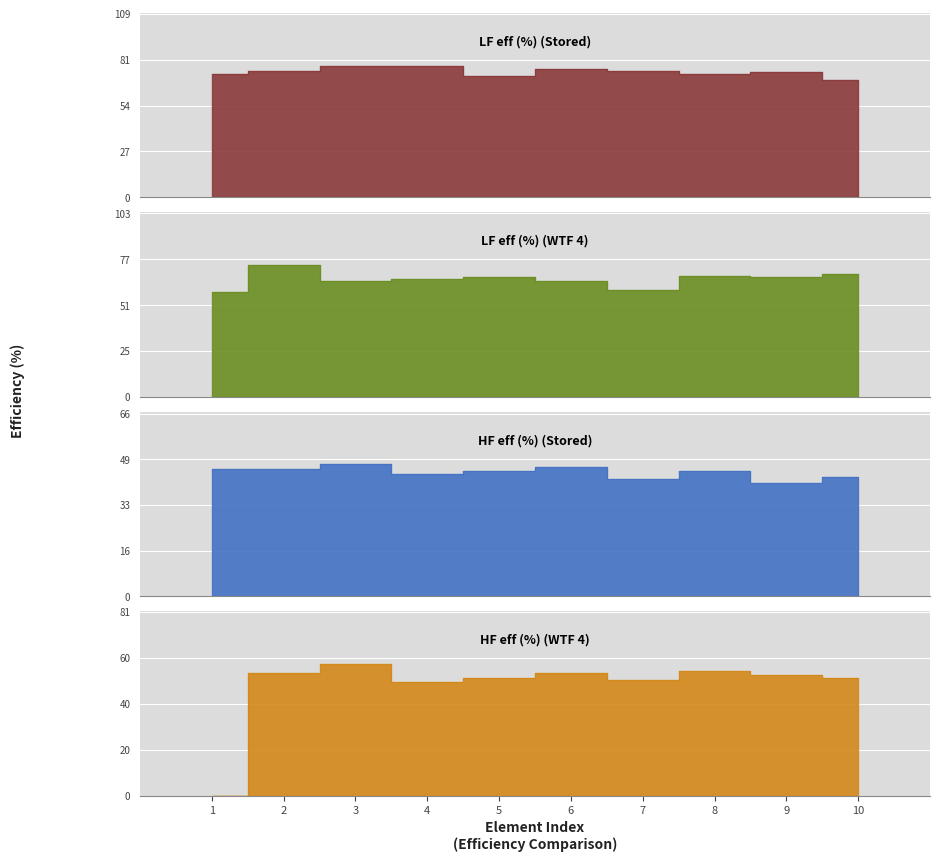

At which label does HF eff (%) (WTF 4) first exceed 53?

2